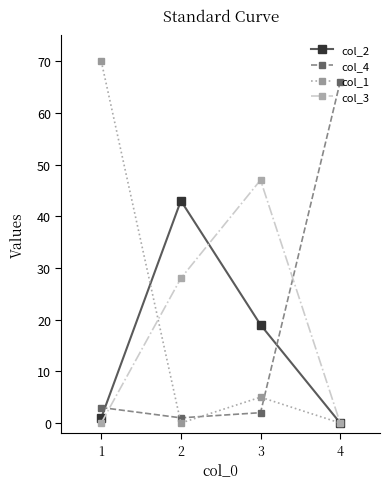

Between which two adjacent categories do col_4 and col_3 first intersect?

1 and 2